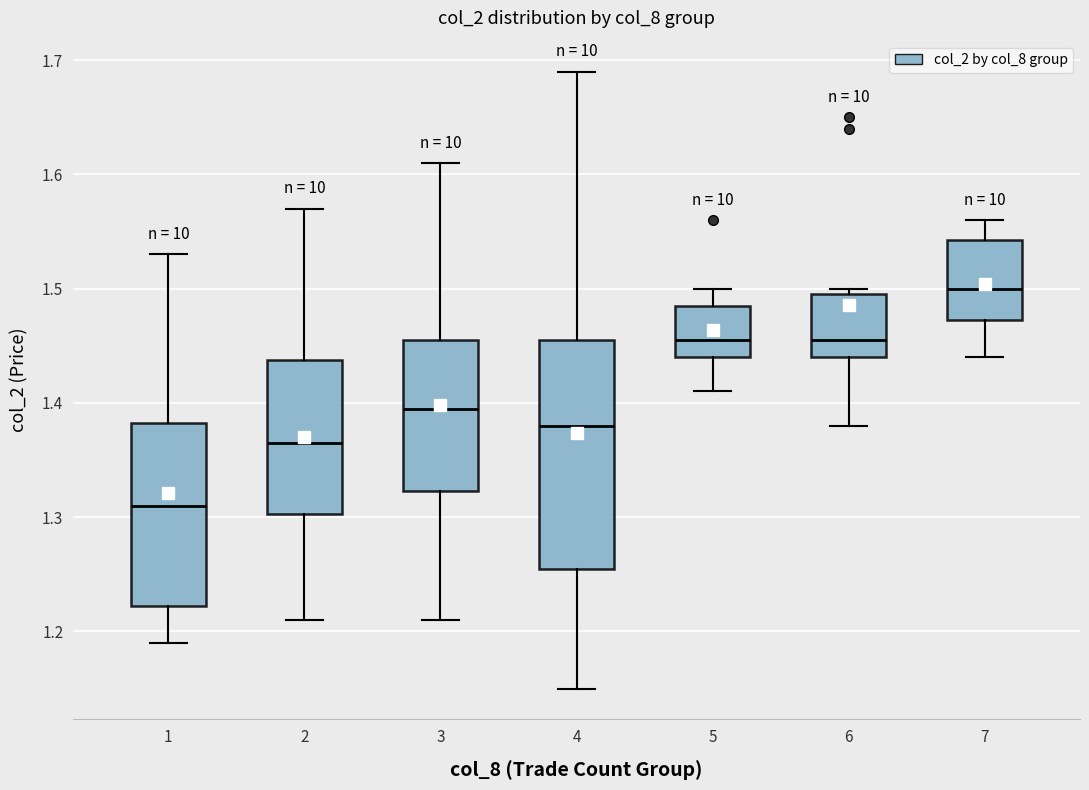

Which box is the tallest, from its lower edge to its upper edge?

4